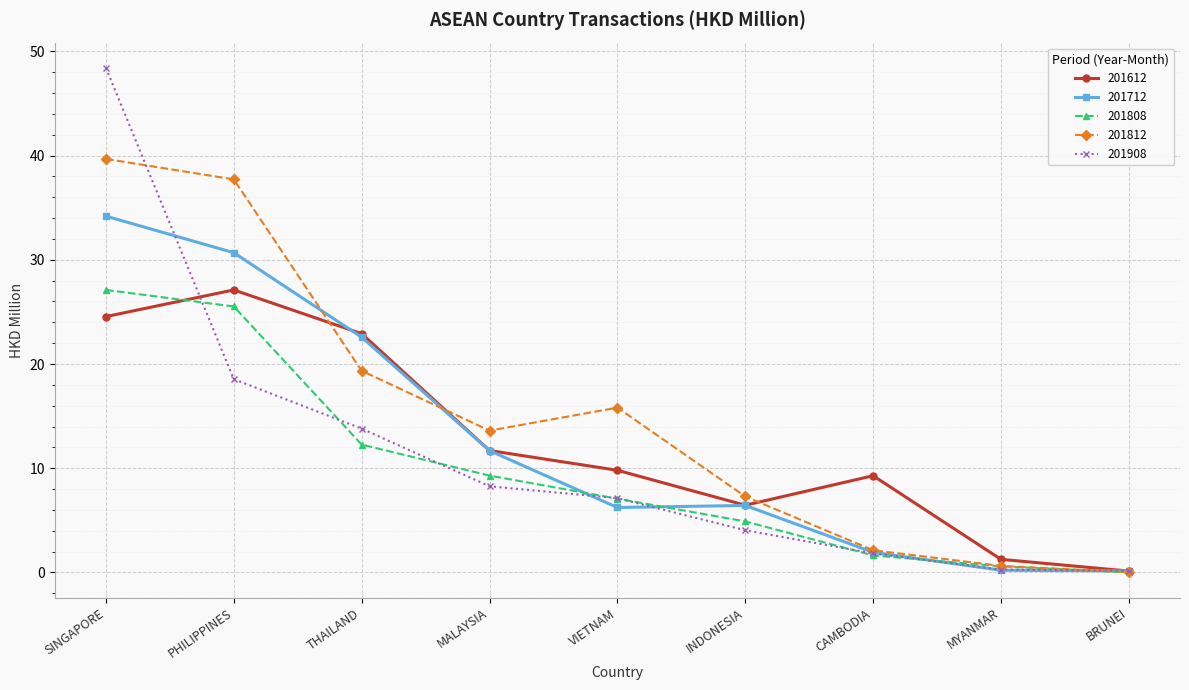

True or false: 201612 has a value of 35.9 at PHILIPPINES.

False